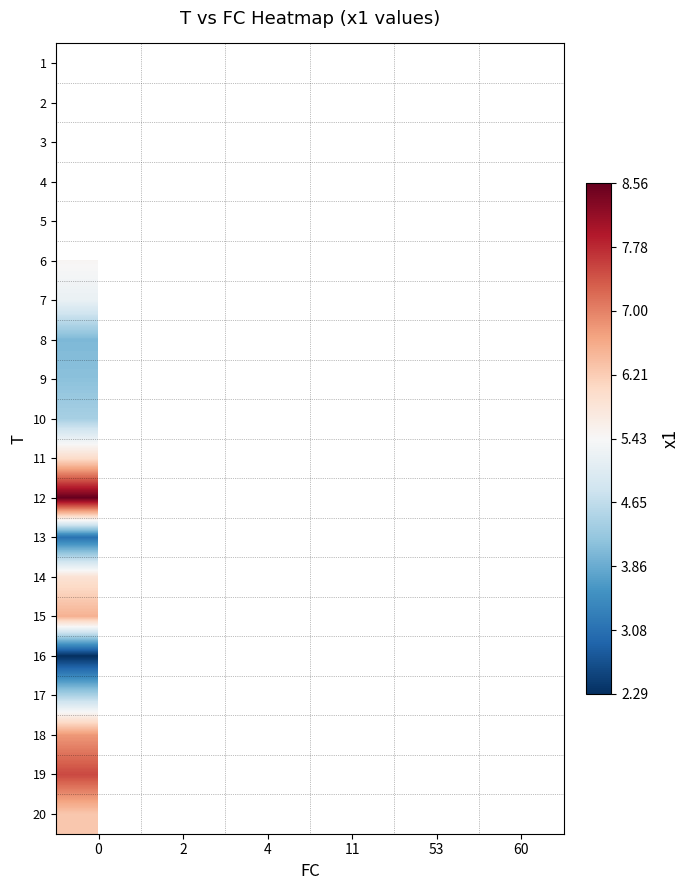

What is the lowest value of the row_15 series?

2.3